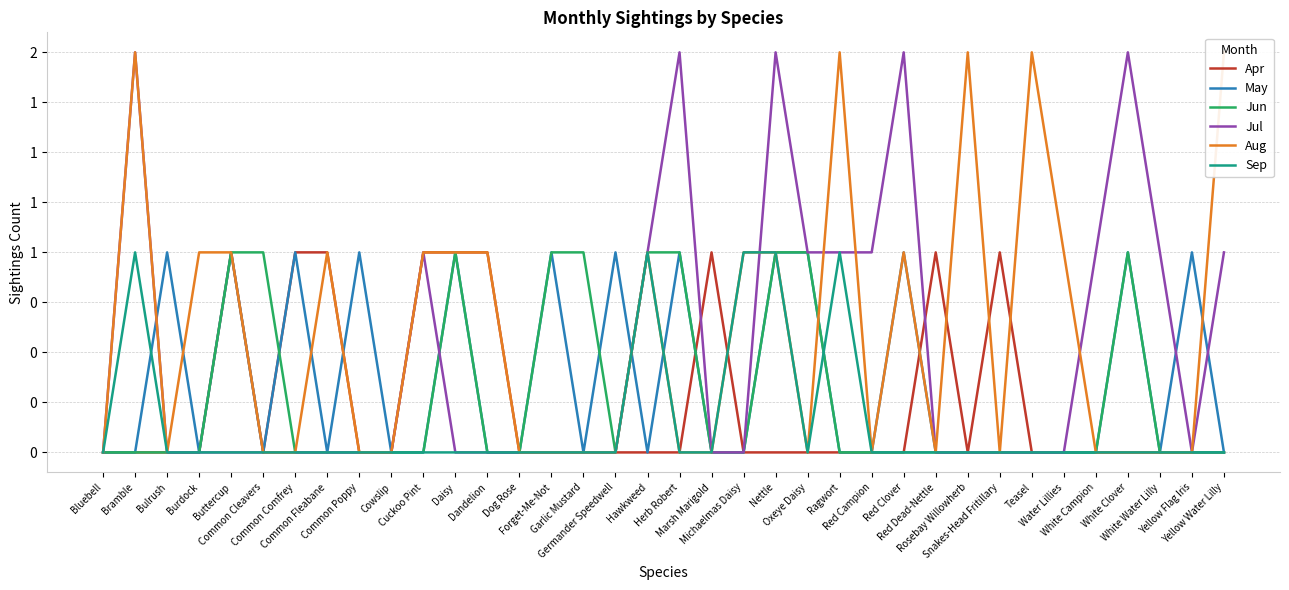

Rank the series at Red Dead-Nettle from lowest to highest value.

May, Jun, Jul, Aug, Sep, Apr